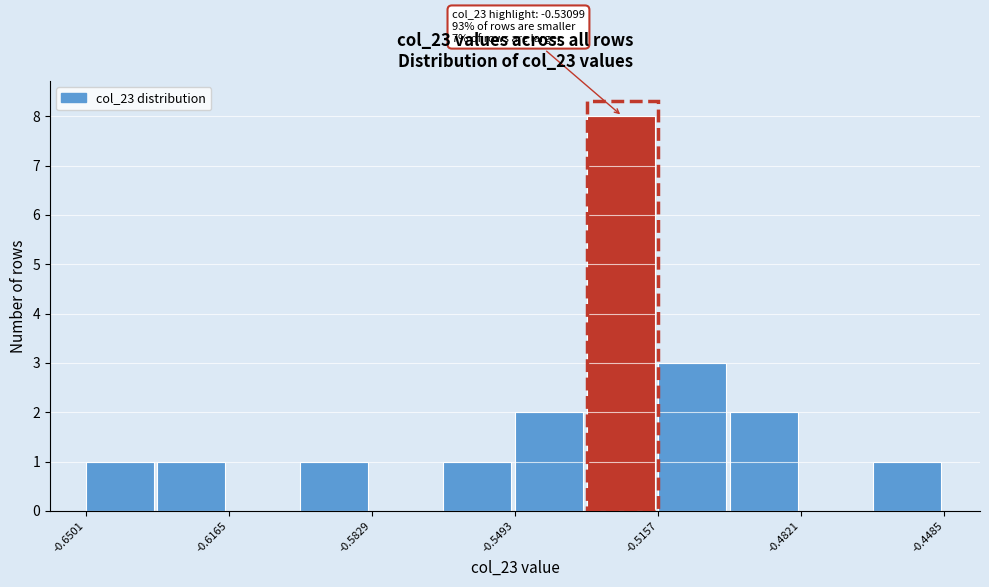

Around what value on the x-axis is the tallest bar? Give the approximate position of its centre, as read against the axis.

-0.525